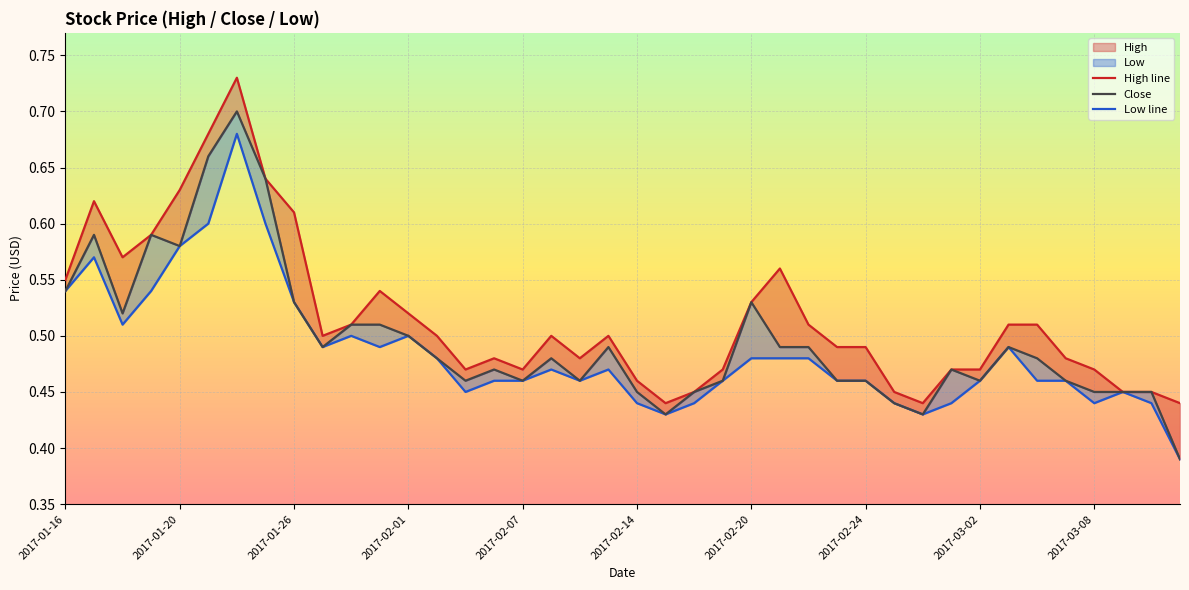

In Low line, how many points are higher than both neighbors (excluding endpoints)?

8